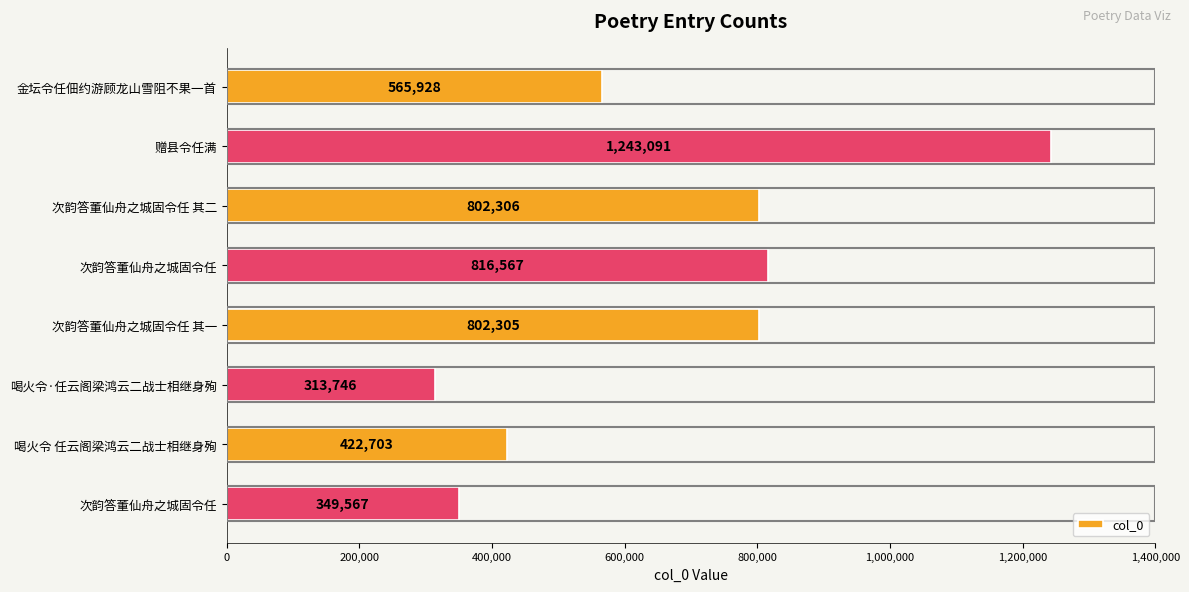

What is the sum of all values?

5316213